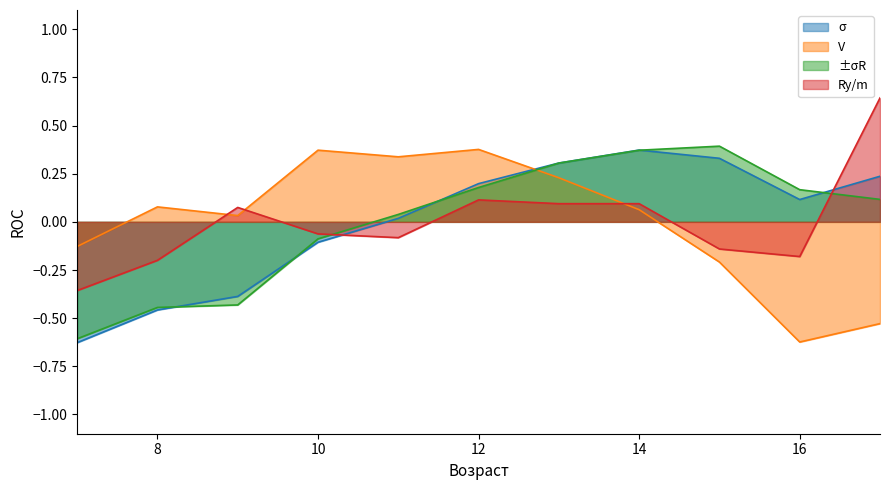

What are all the series names shown in the legend?

σ, V, ±σR, Ry/m